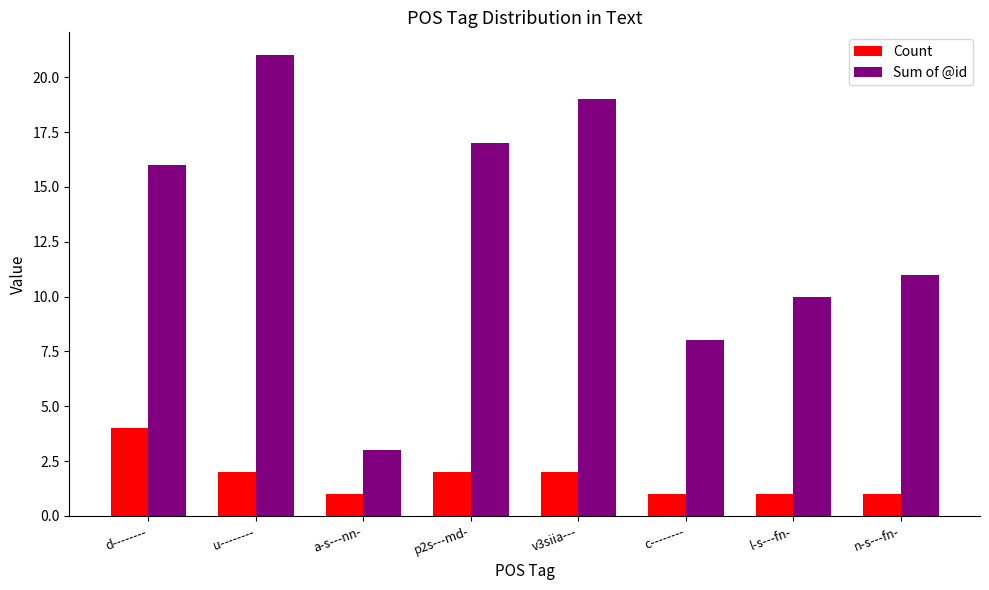

List the series in order of their overall mean, highest first.

Sum of @id, Count